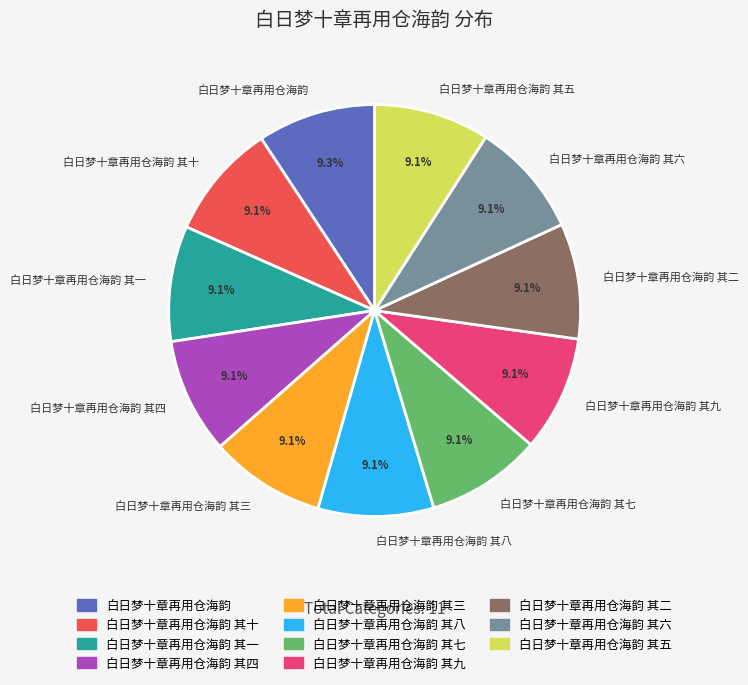

Is the sum of 白日梦十章再用仓海韵 and 白日梦十章再用仓海韵 其十 greater than half?

No